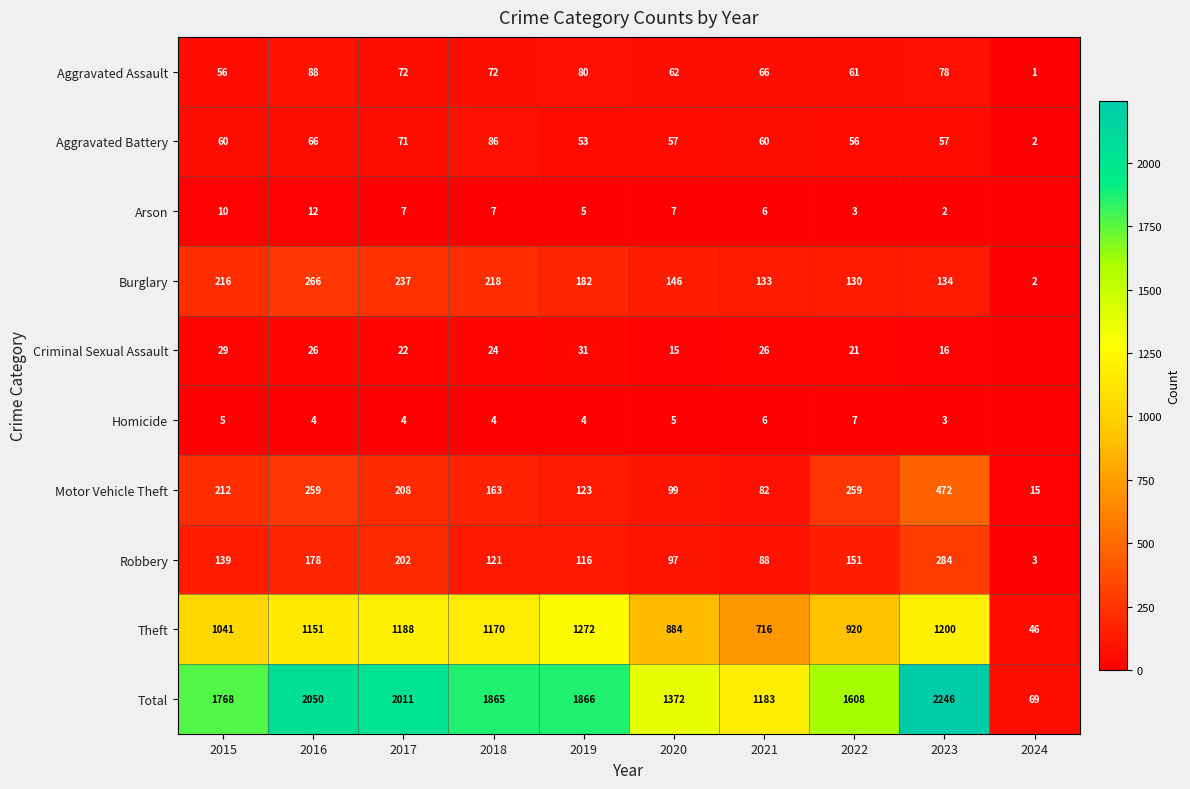

True or false: Robbery has a value of 234 at 2015.

False